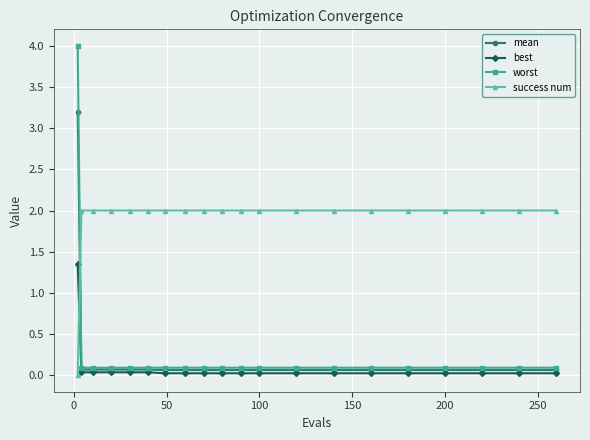

Which series has the largest total across all categories?

success num